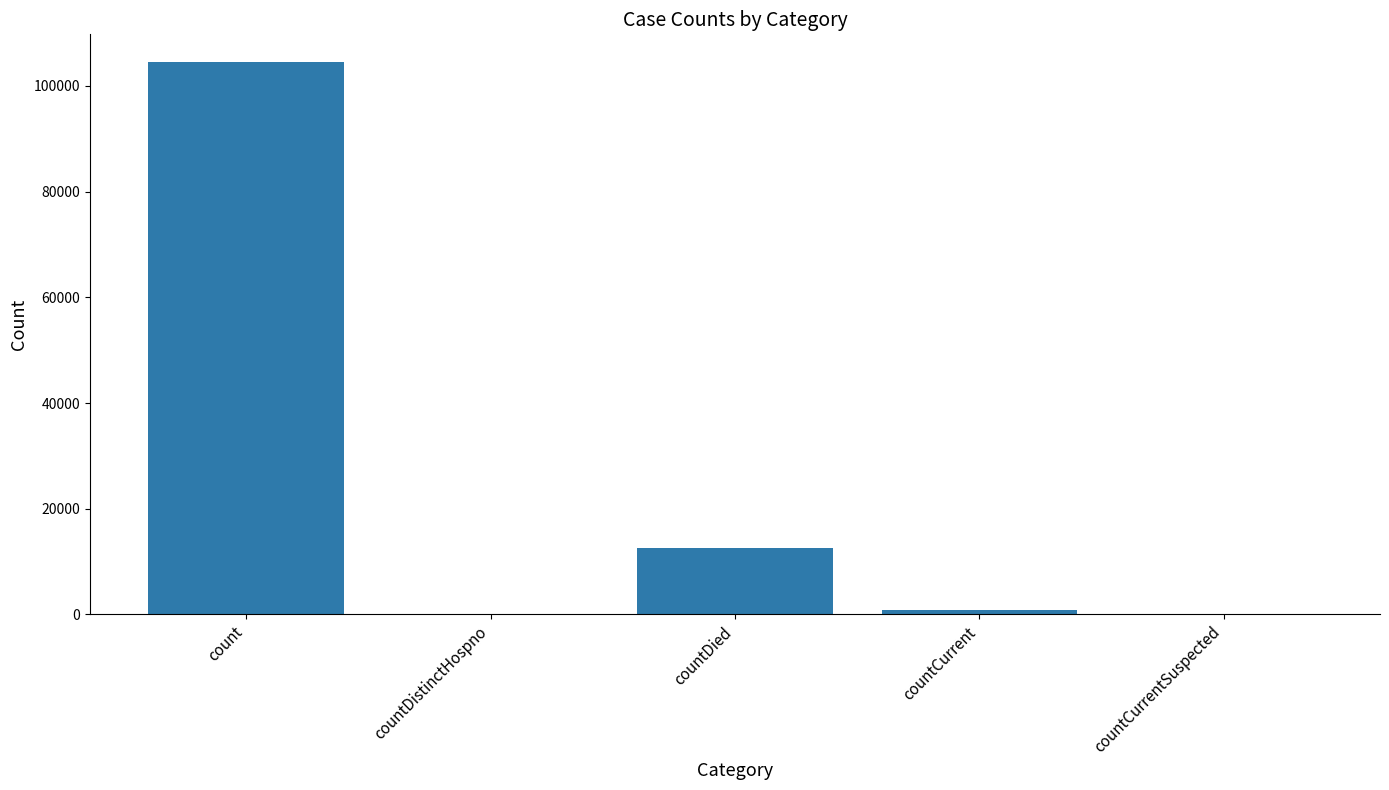

Are the bars horizontal?

No